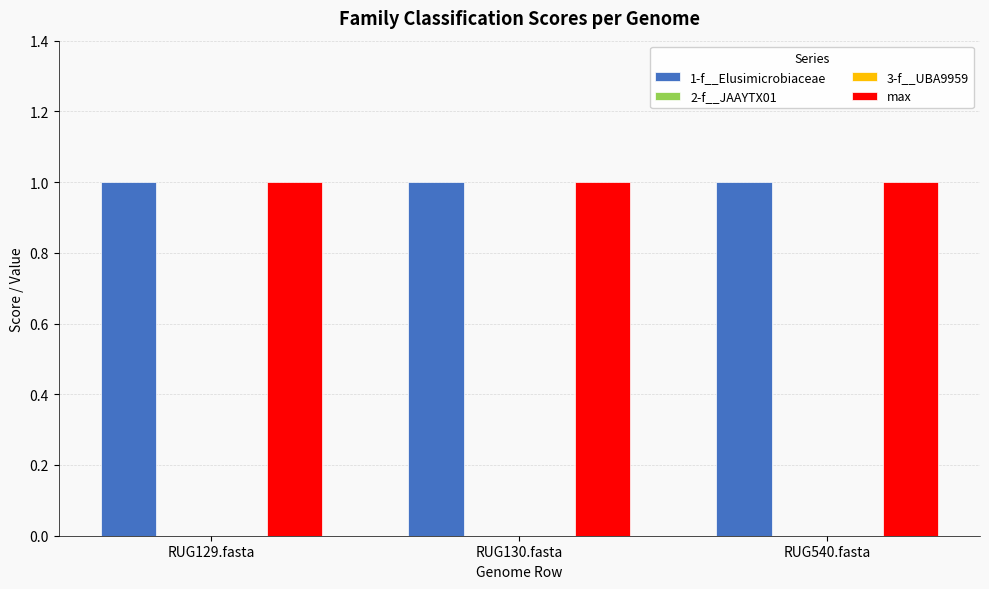

List the labels in order of 1-f__Elusimicrobiaceae value, smallest first.

RUG129.fasta, RUG130.fasta, RUG540.fasta